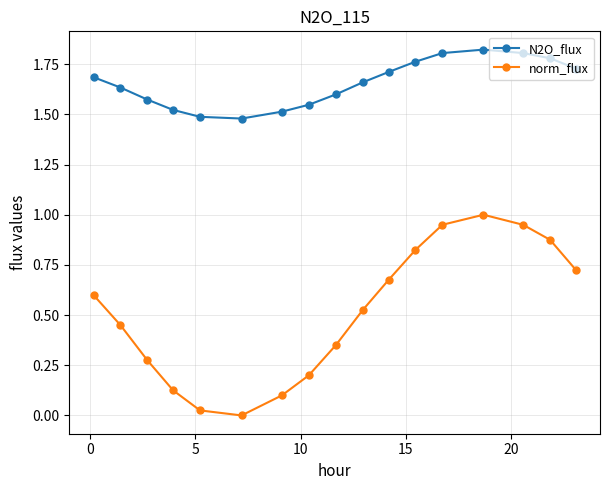

What is the sum of all N2O_flux values?

28.1